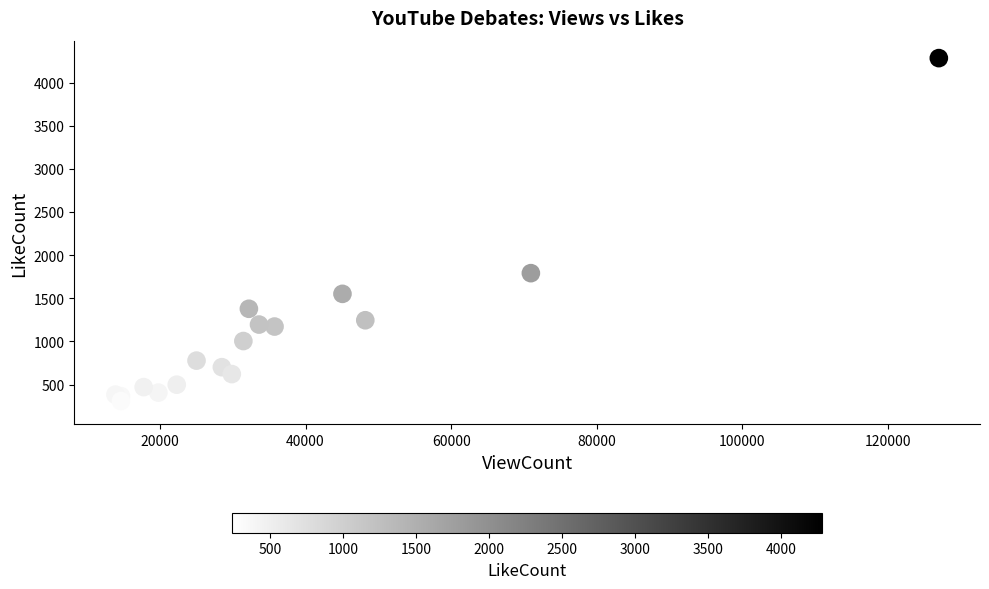

What Y value in the scatter plot is closest to 2261?

1791